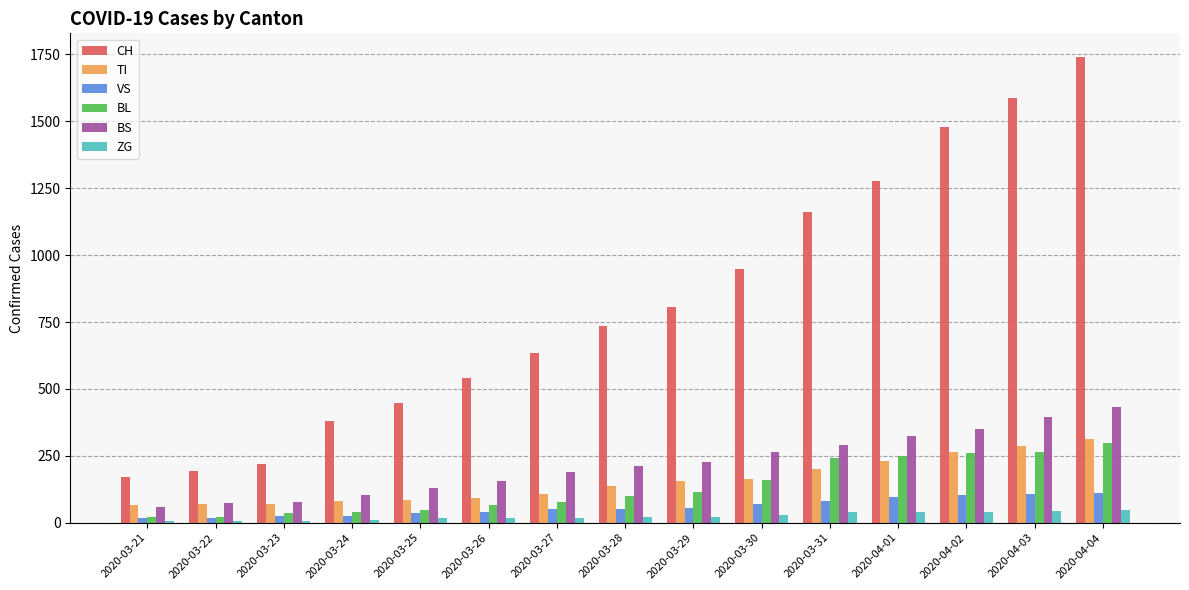

Is the value of BS at 2020-04-02 greater than the value of ZG at 2020-03-23?

Yes